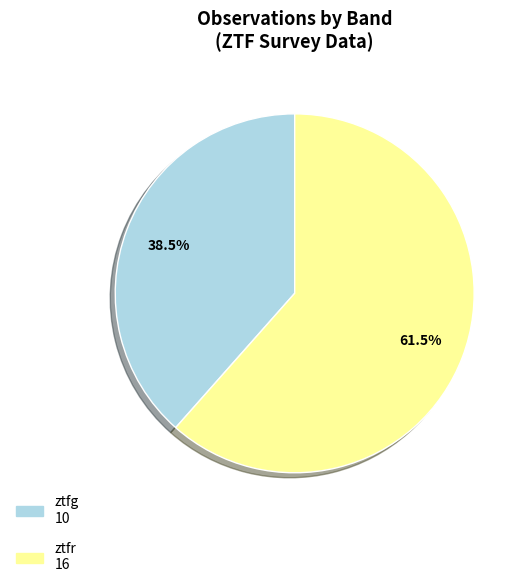

Which slice represents more than half of the pie?

ztfr